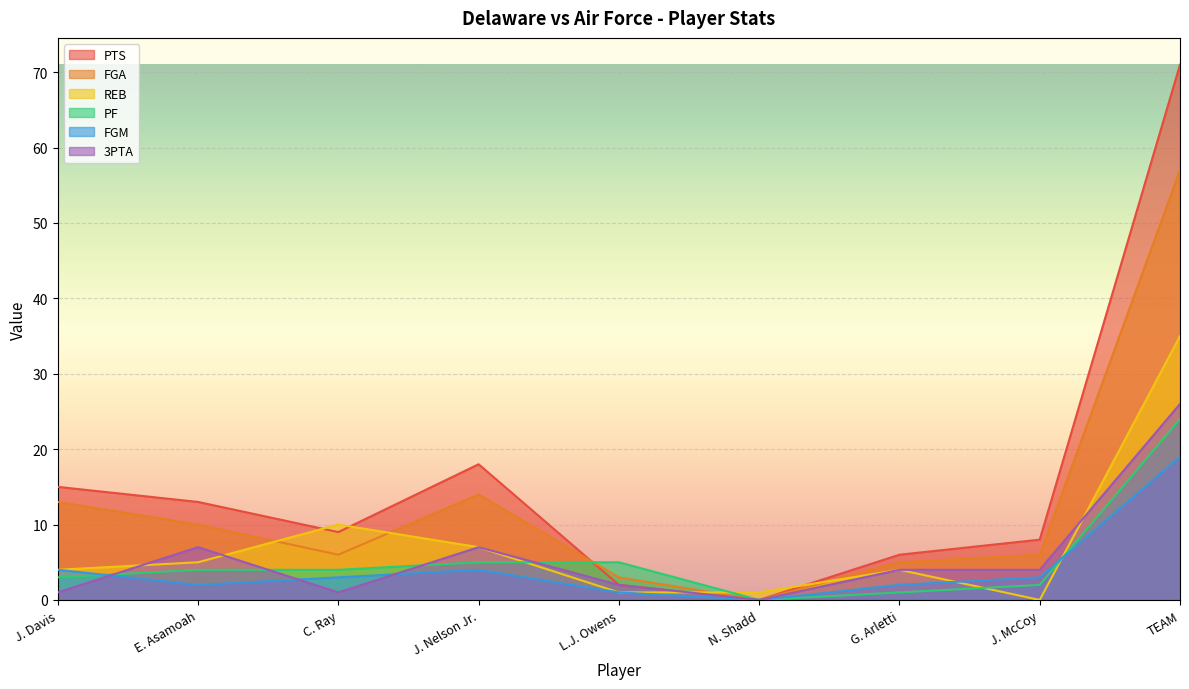

Between which two adjacent categories do 3PTA and PF first intersect?

J. Davis and E. Asamoah